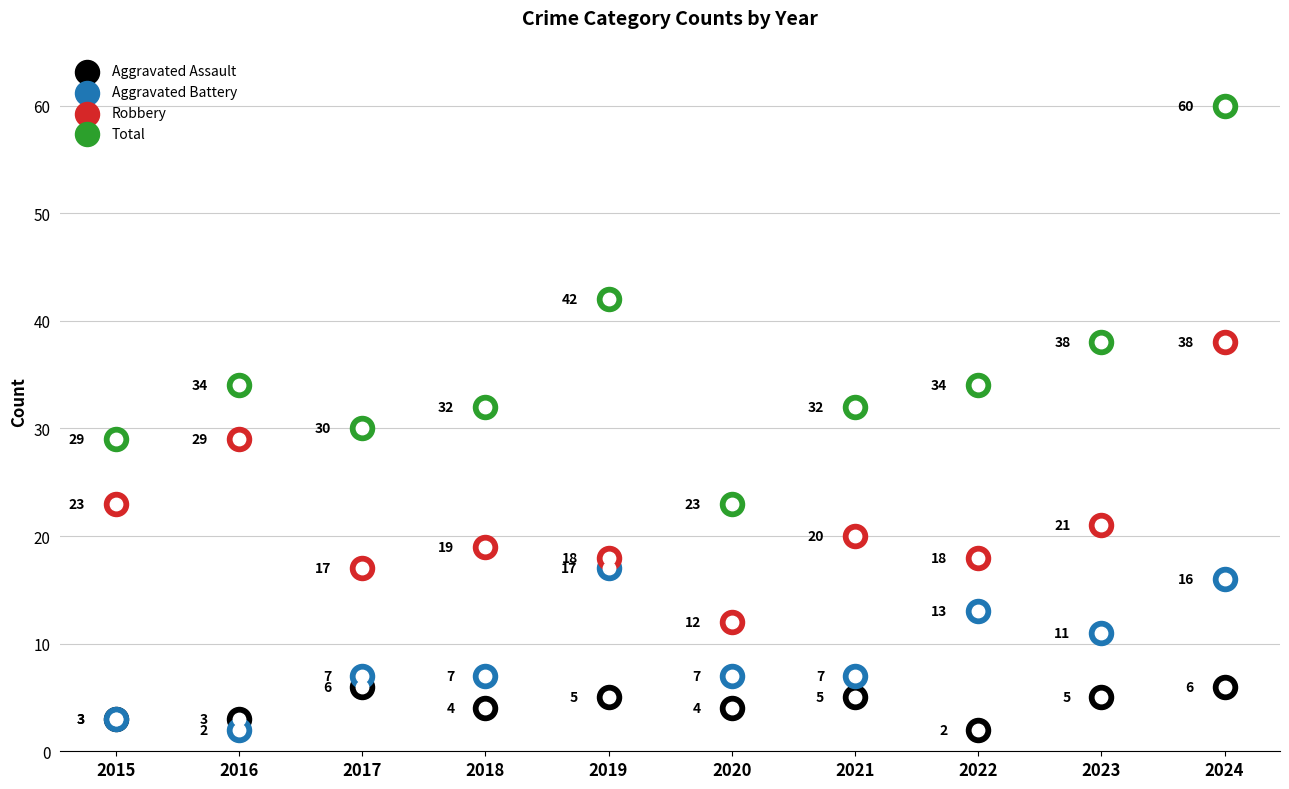

What are all the series names shown in the legend?

Aggravated Assault, Aggravated Battery, Robbery, Total